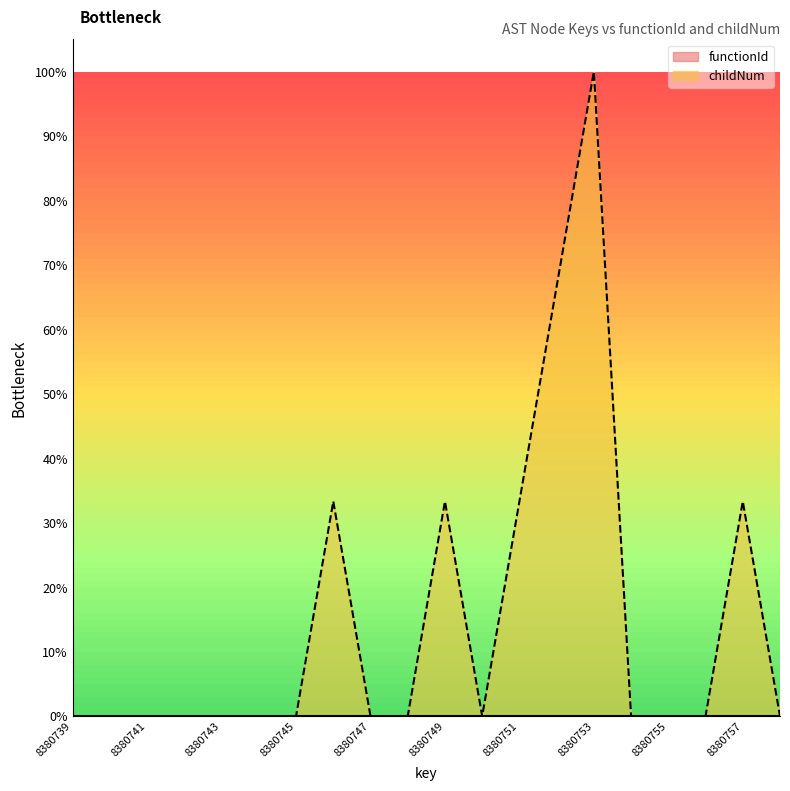

Reading left to right, transcribe all the data shown in this chart.

0.0	0.0	0.0	0.0	0.0	0.0	0.0	0.3	0.0	0.0	0.3	0.0	0.3	0.7	1.0	0.0	0.0	0.0	0.3	0.0